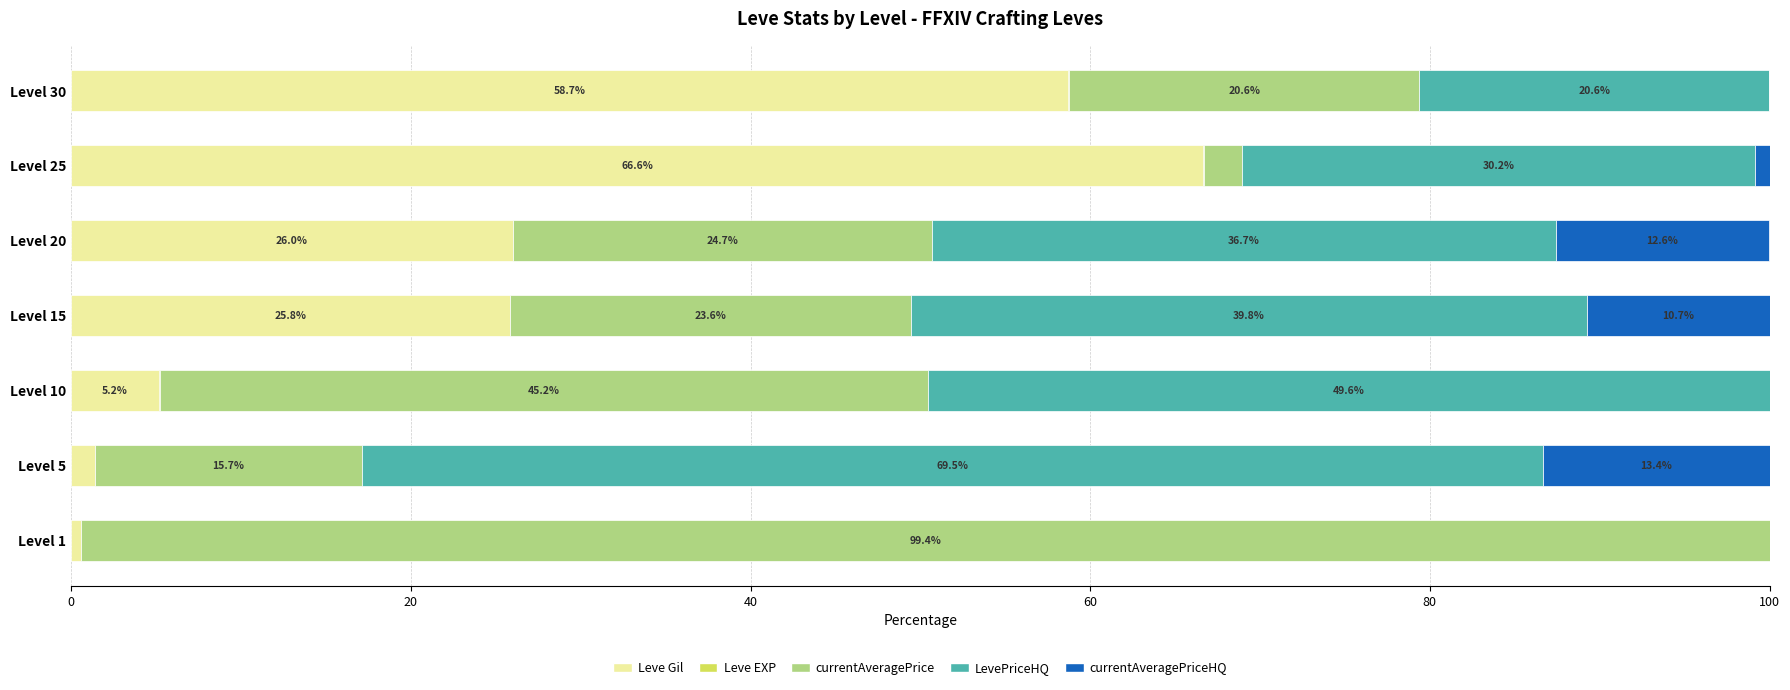

At which label does Leve Gil reach its peak?

Level 25